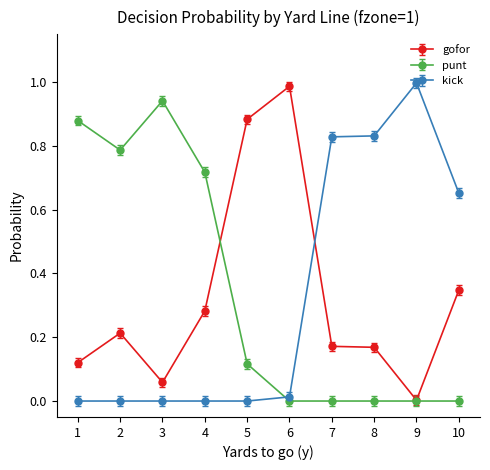

At how many categories does at least one series exceed 0?

10